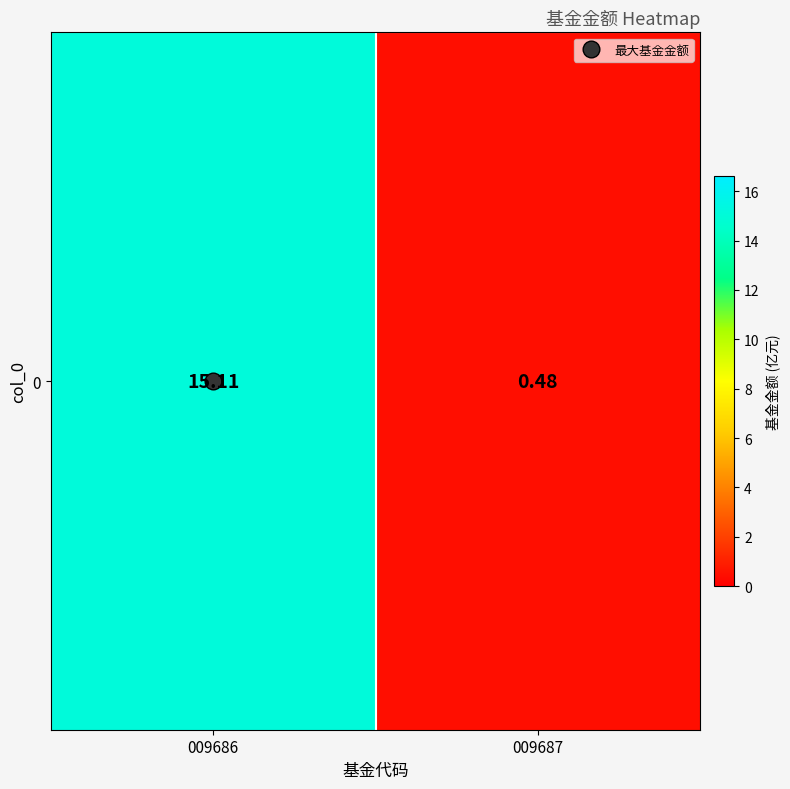

Reading left to right, transcribe all the data shown in this chart.

15.1	0.5